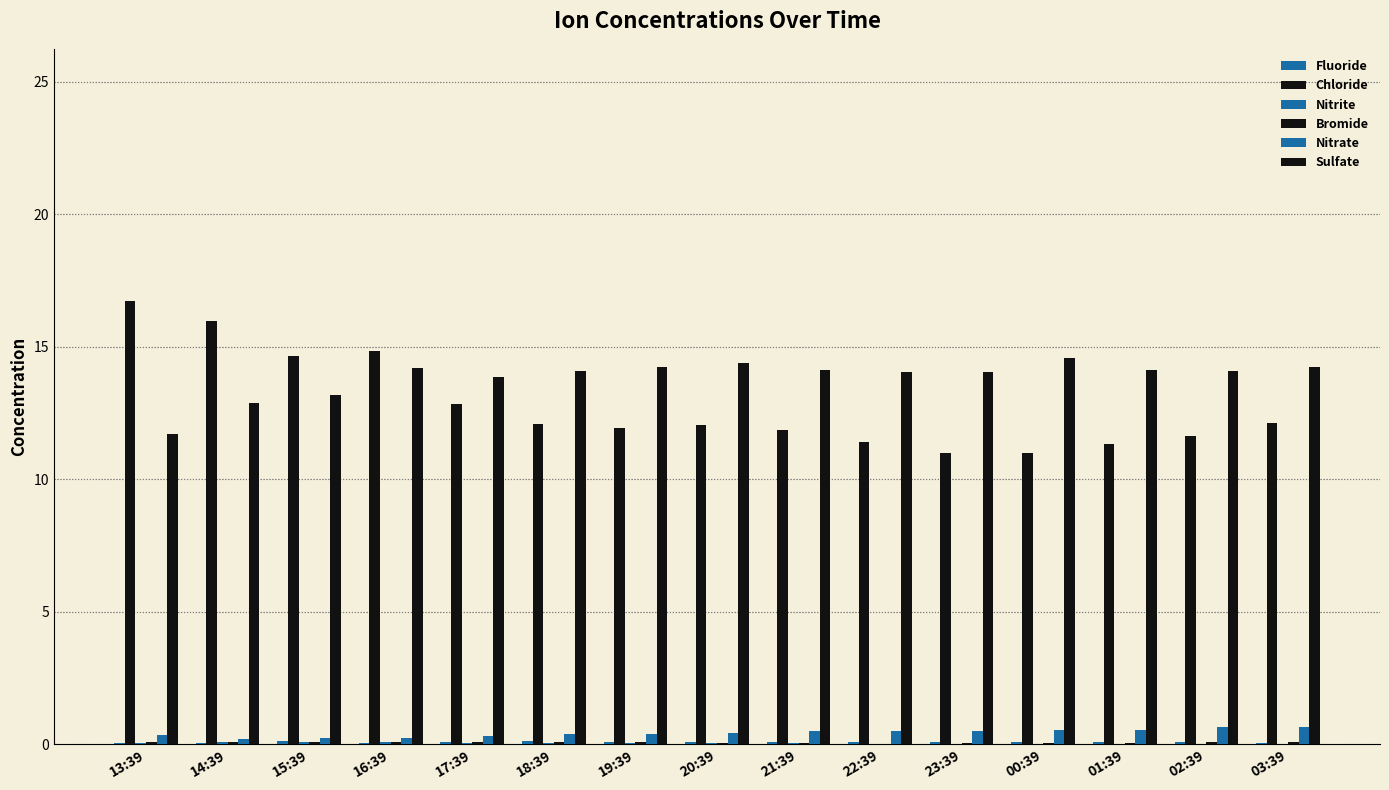

List the series in order of their peak value, highest first.

Chloride, Sulfate, Nitrate, Fluoride, Bromide, Nitrite